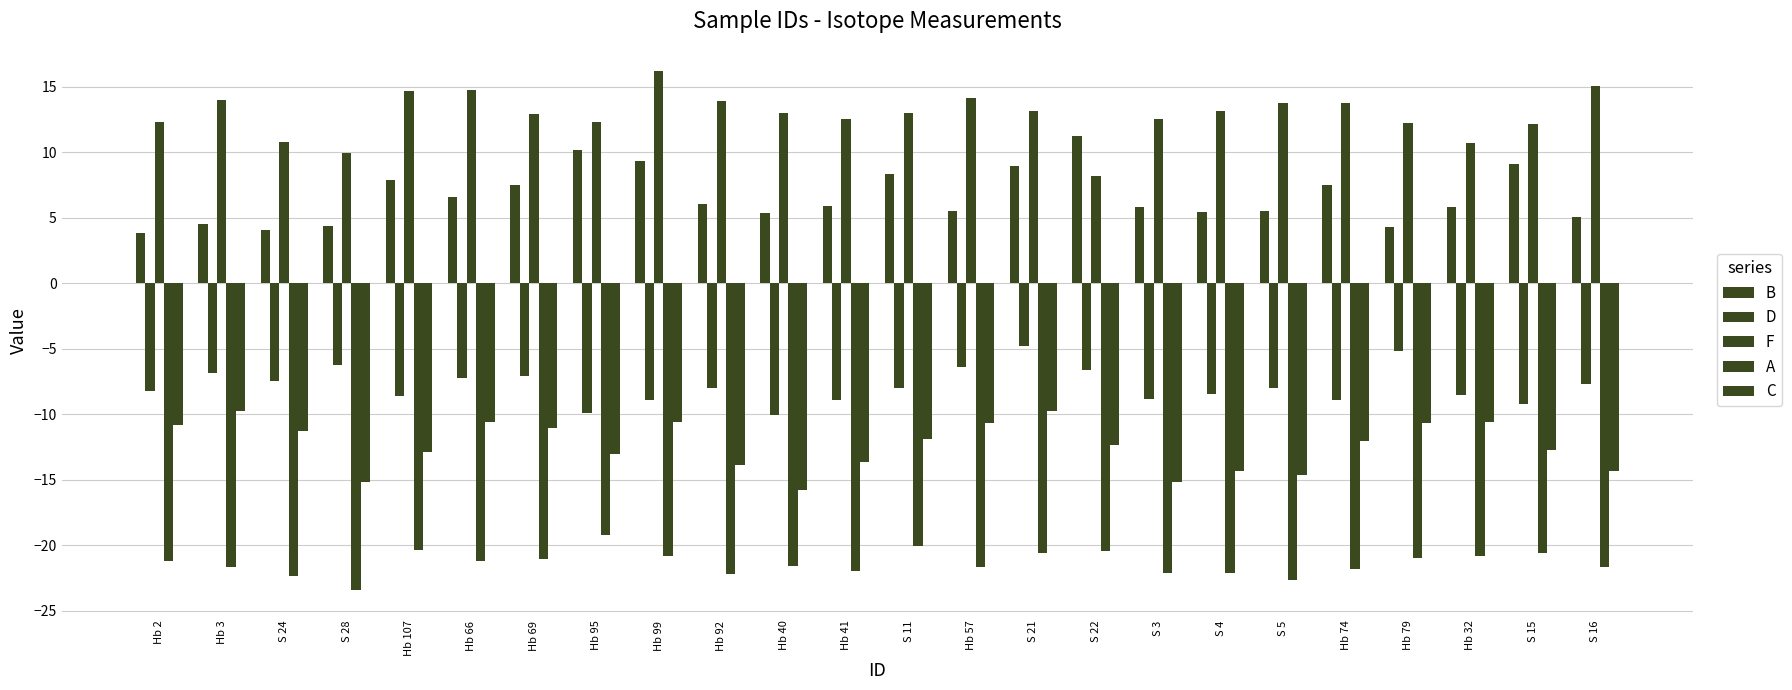

What is the highest value of the A series?

-19.2